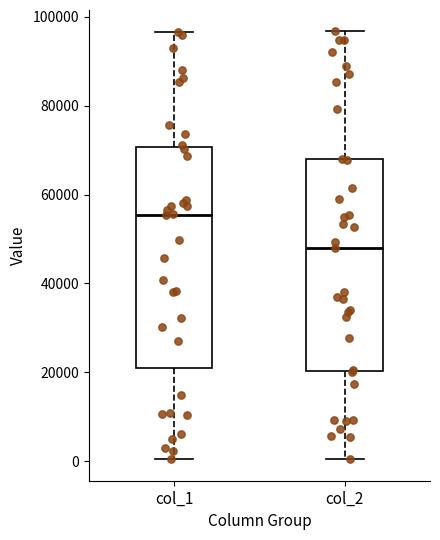

Reading left to right, read every box against the y-axis: the position of its median line, the range the box covers, and the ends of its whiskers. The values are not printed on the chart, so give them approximately, as read against the axis.

col_1: median 56000, box 20000 to 70000, whiskers 0 to 96000
col_2: median 48000, box 20000 to 68000, whiskers 0 to 96000